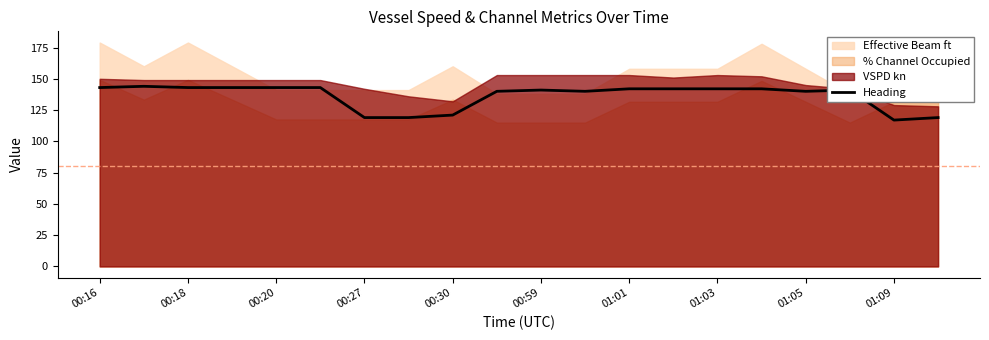

What is the minimum value for Heading?

117